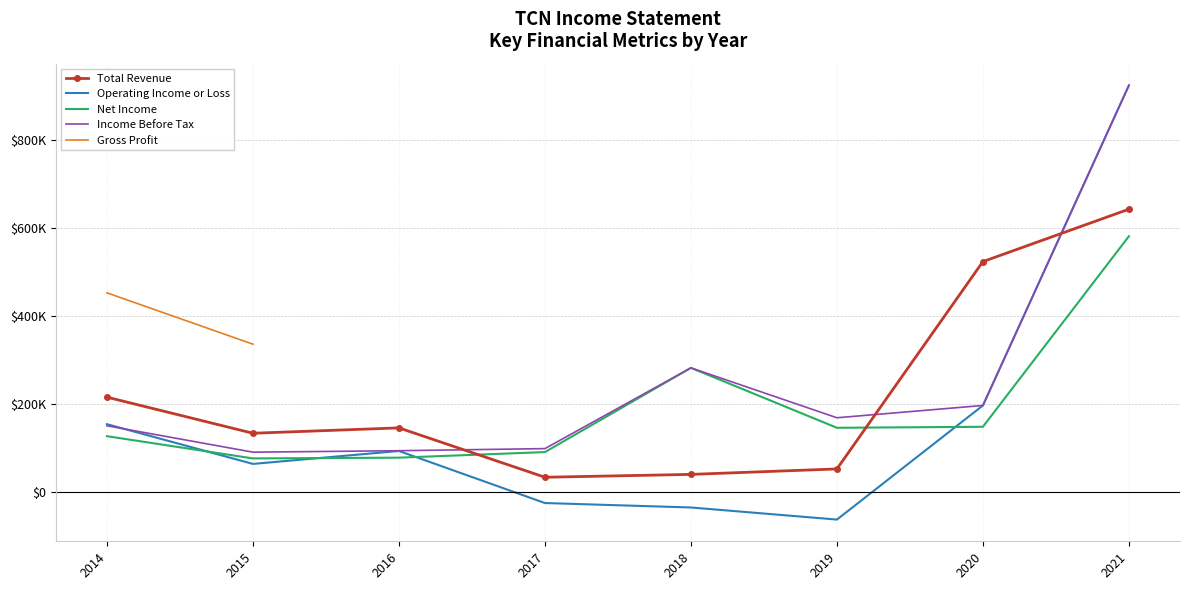

At which category does the chart reach its peak across all series?

2021